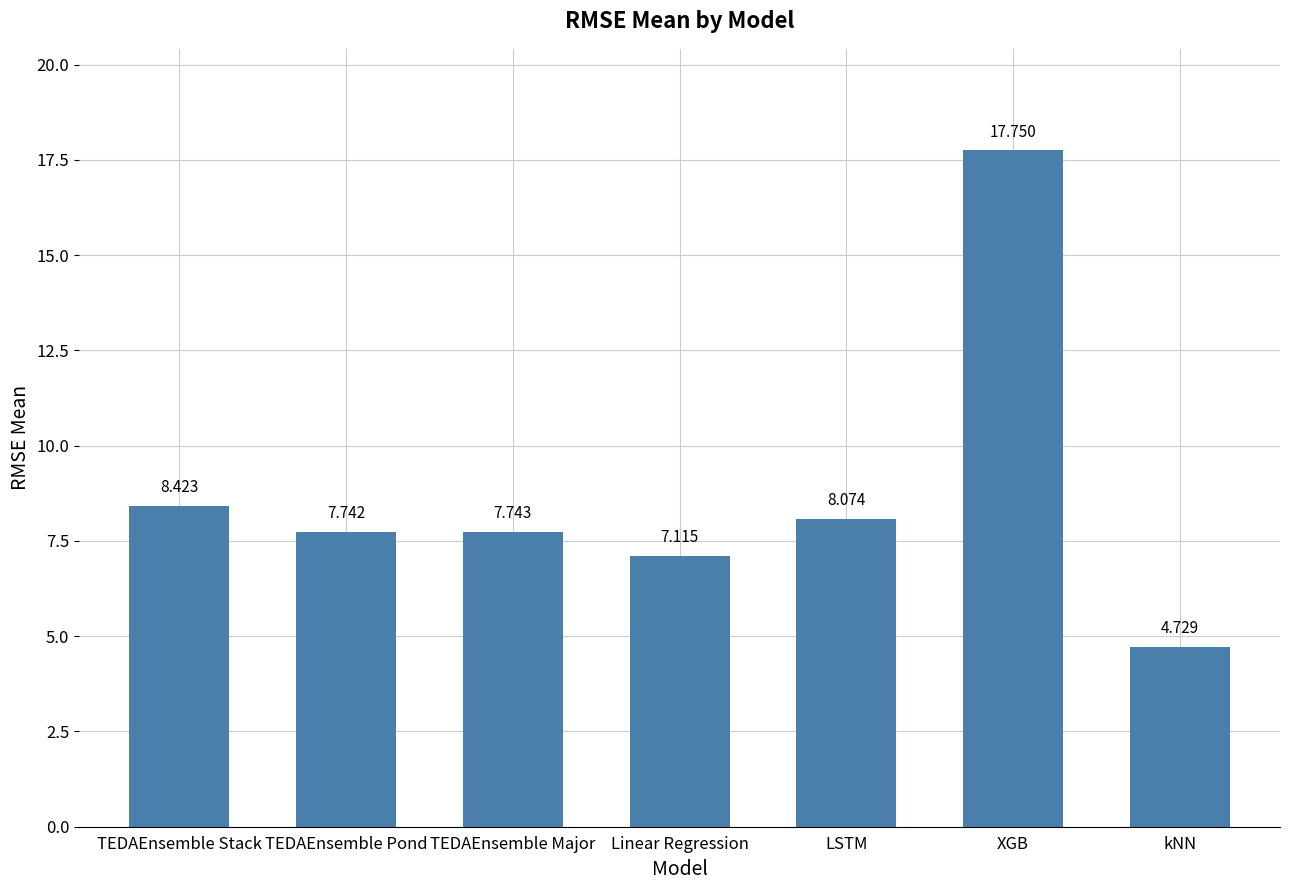

What is the sum of all values?

61.6